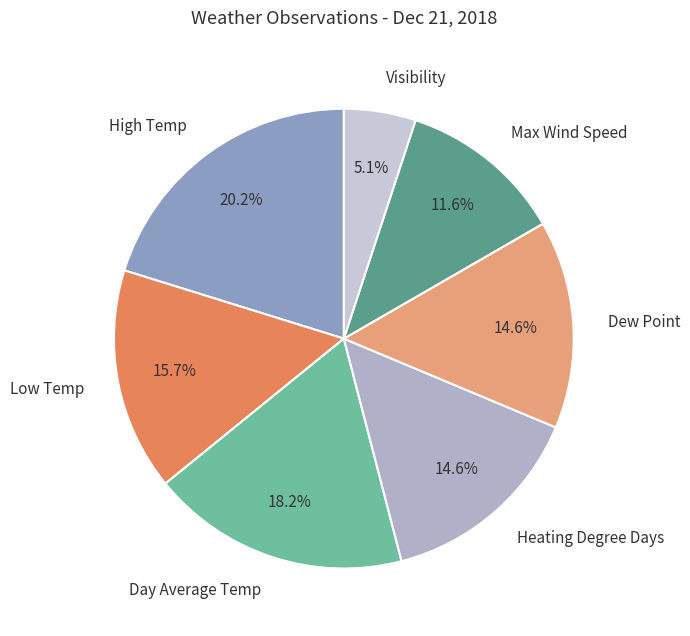

To the nearest percent, what portion does Heating Degree Days represent?

15%